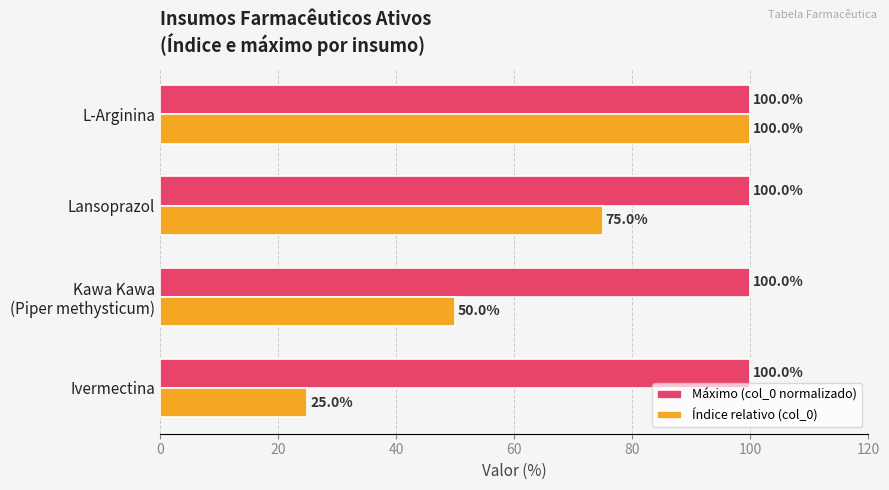

What is the difference between the second highest and minimum values in the Índice relativo (col_0) series?

50